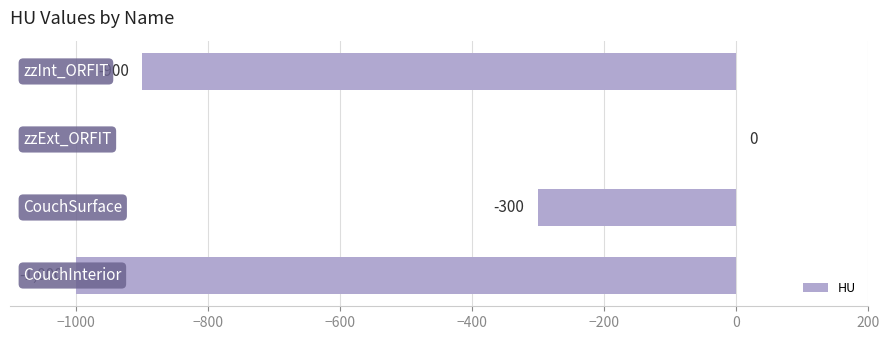

What is the sum of all values?

-2200